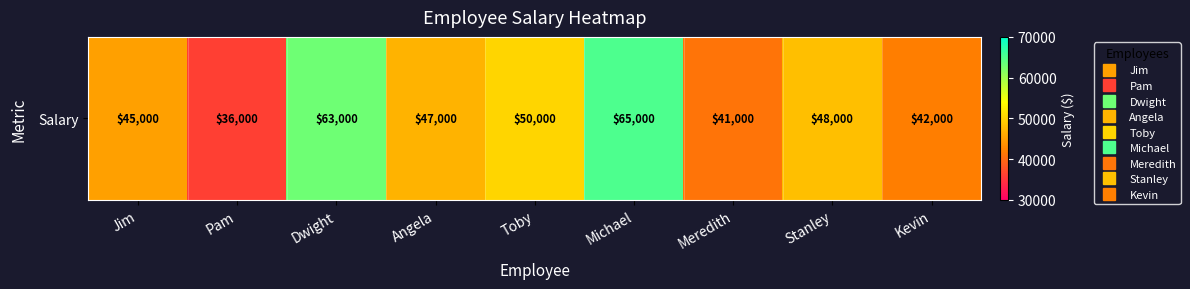

What is the ratio of the value at Dwight to the value at Meredith?

1.5